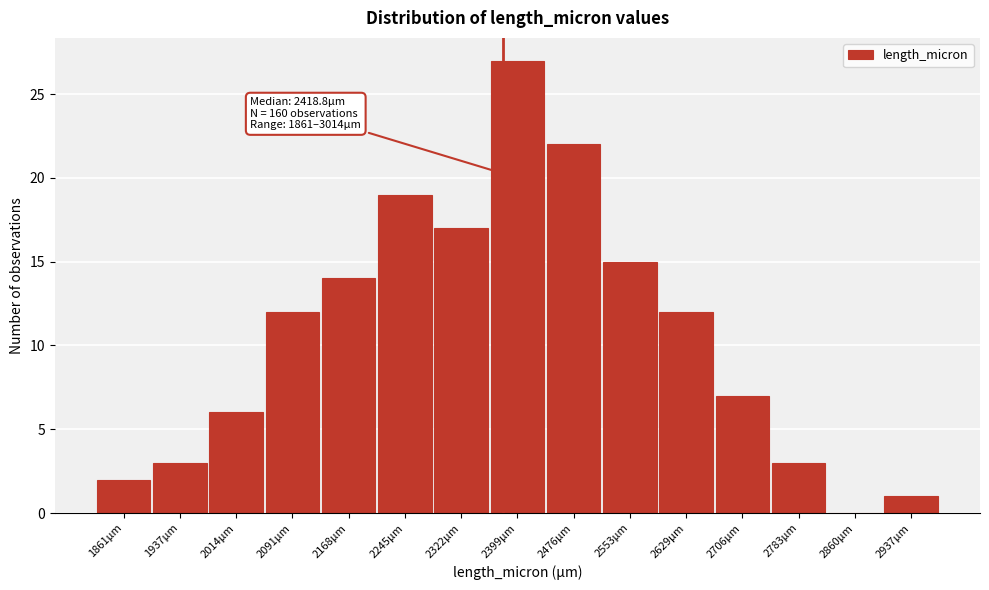

Reading right to left, list all the values displayed in this chart.

2937µm=1	2860µm=0	2783µm=3	2706µm=7	2629µm=12	2553µm=15	2476µm=22	2399µm=27	2322µm=17	2245µm=19	2168µm=14	2091µm=12	2014µm=6	1937µm=3	1861µm=2